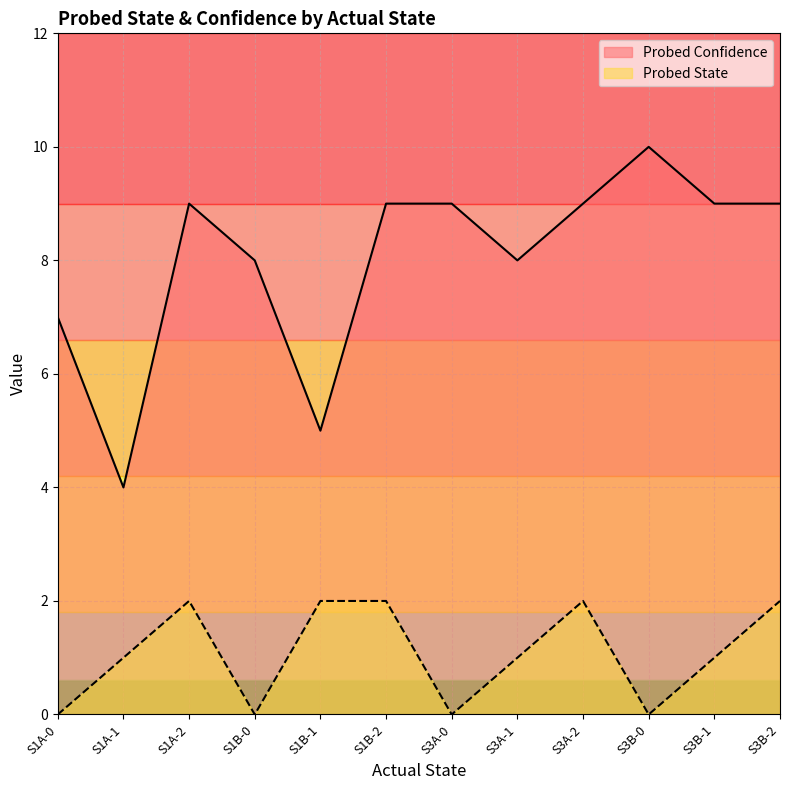

How many values in the Probed Confidence series exceed 9?

1